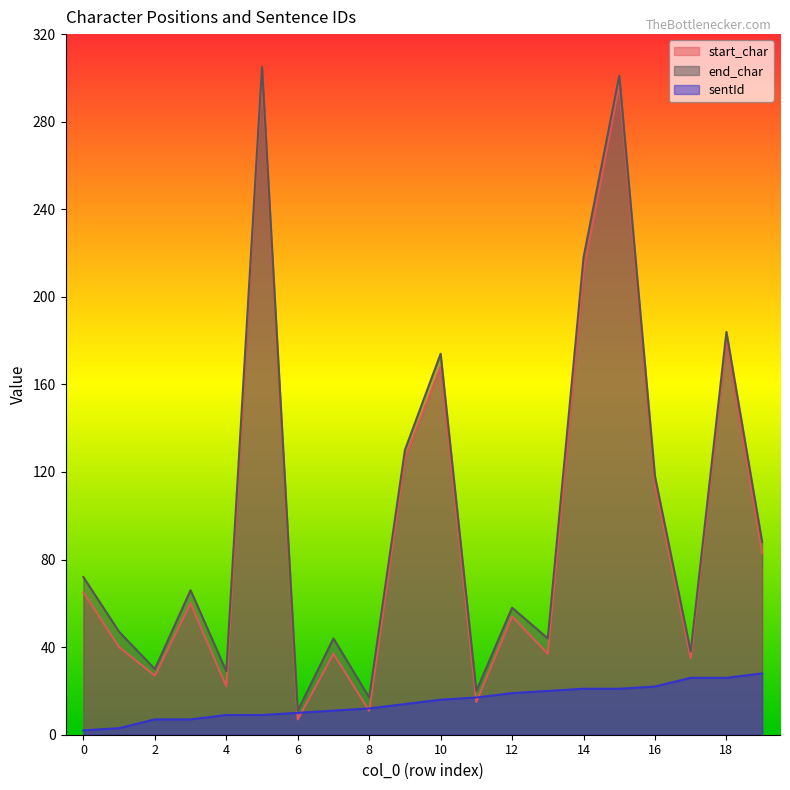

Is it true that start_char equals 3 at 6?

False